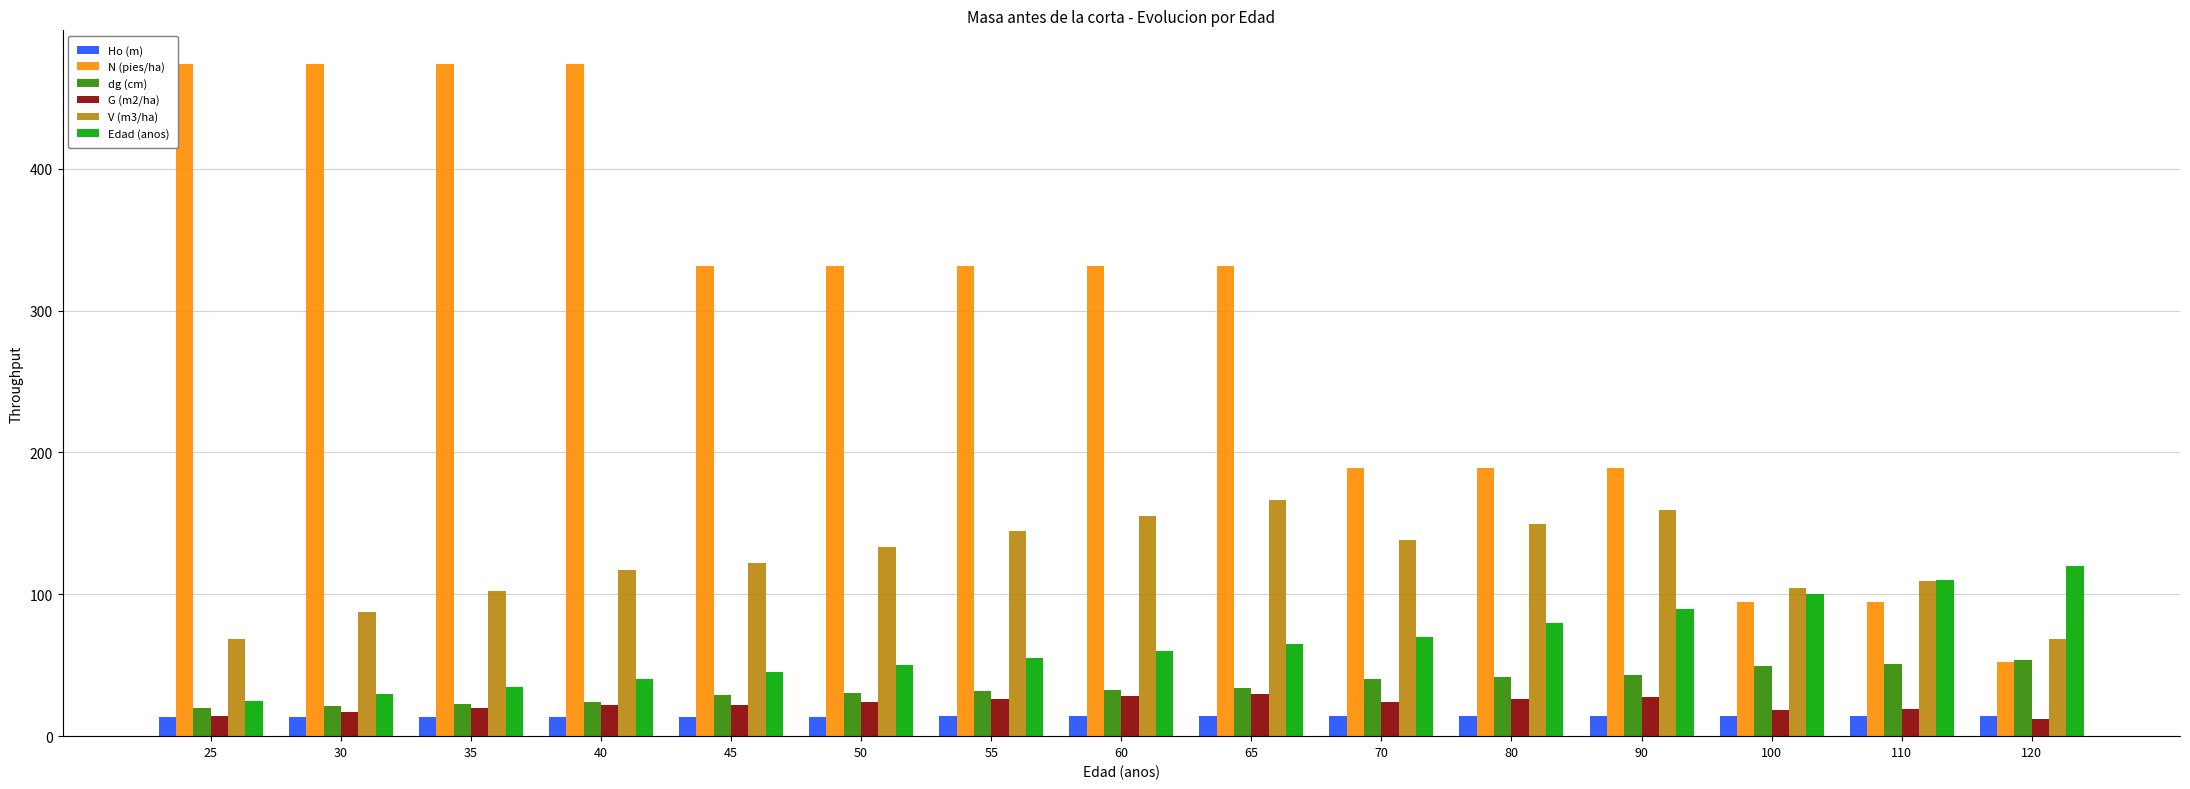

What is the total value across all series at 65?

640.7